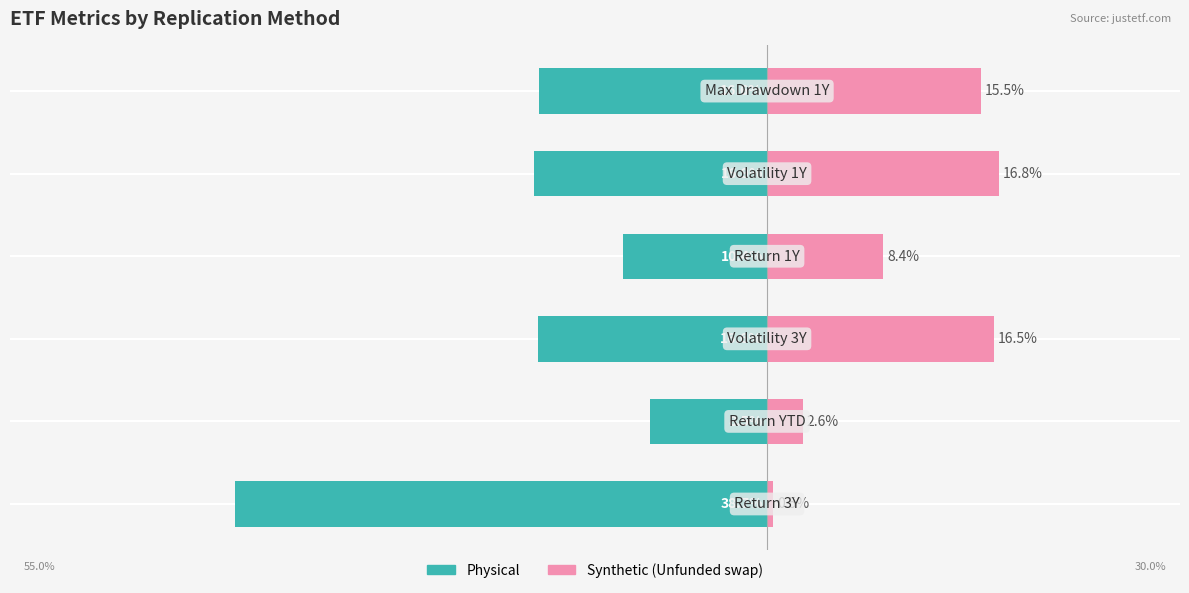

How many data points in Synthetic (Unfunded swap) are less than 15?

3